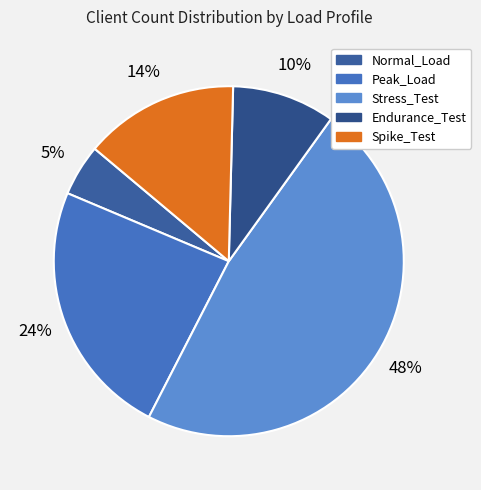

What portion of the pie excludes Endurance_Test?

90.5%